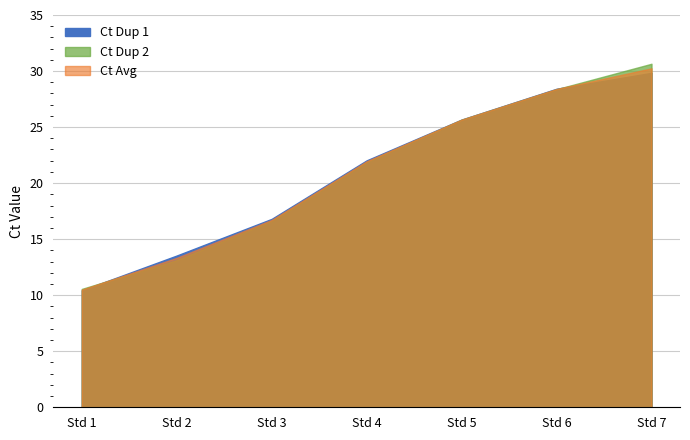

Read the Ct Avg value at Std 7.

30.2